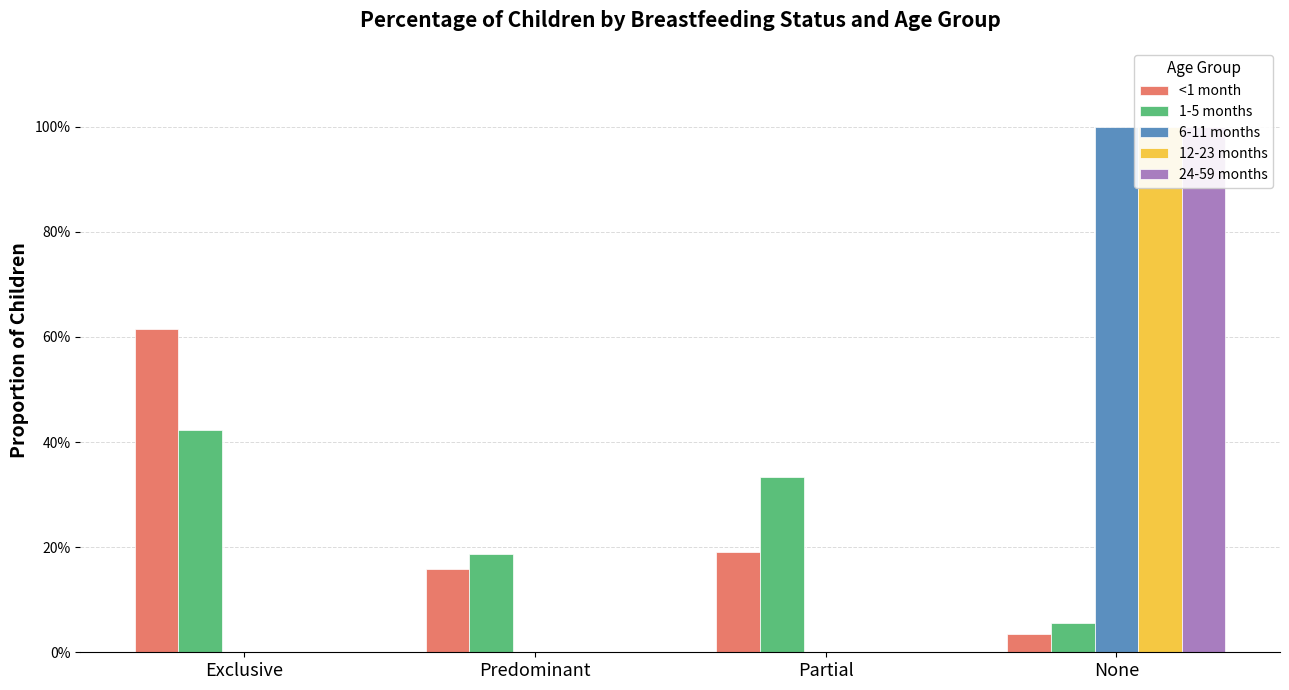

What is the label of the 2nd bar from the right?

Partial